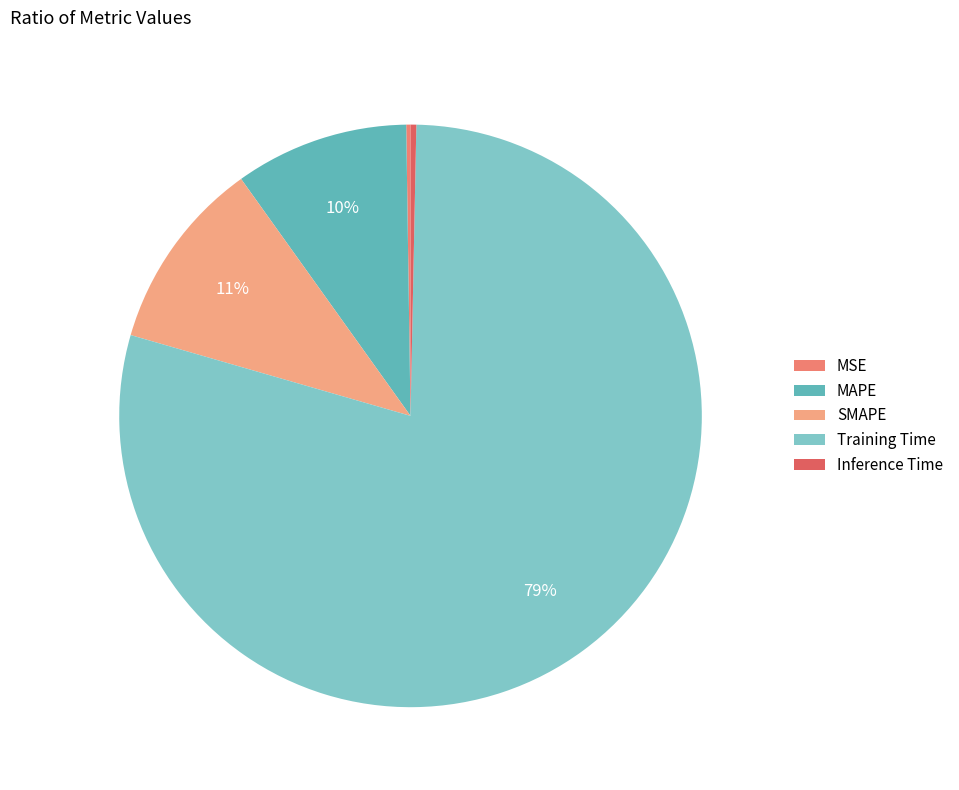

To the nearest percent, what is the difference between the largest and smallest slice percentages?

79%